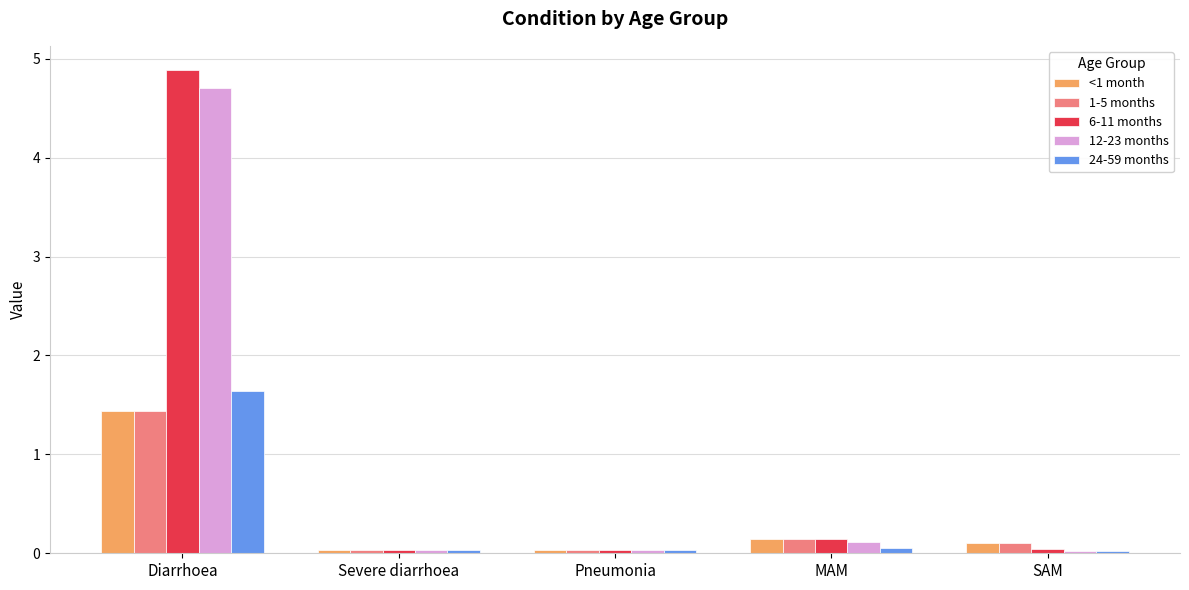

The value of 6-11 months at Severe diarrhoea is 0.0. True or false?

True